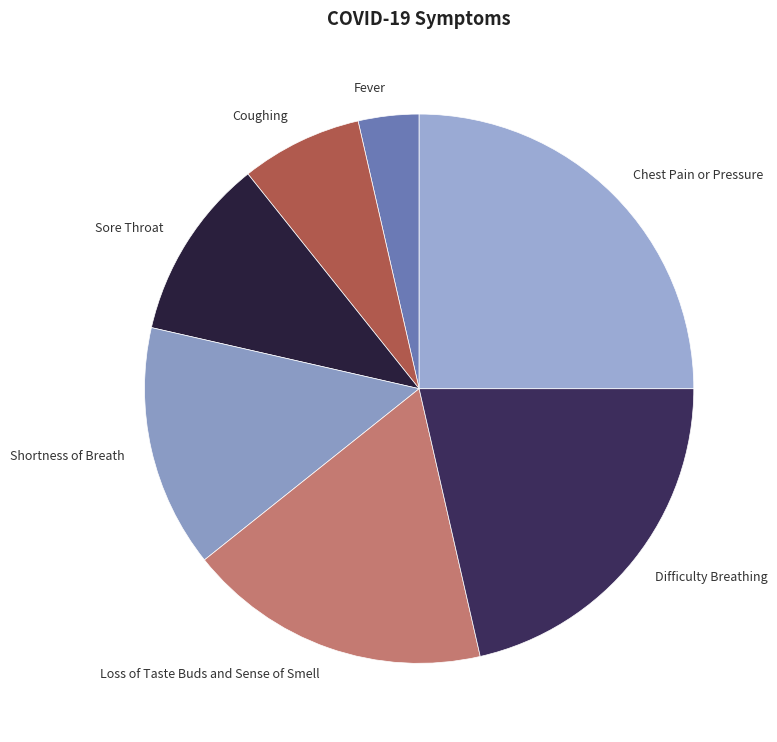

The Sore Throat slice represents 11% of the pie. True or false?

True